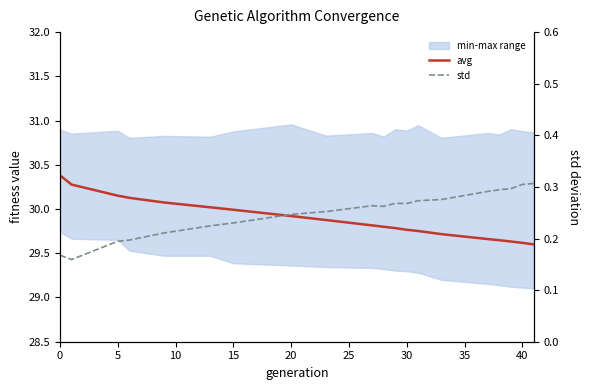

Which series changed the most between 0 and 40?

avg